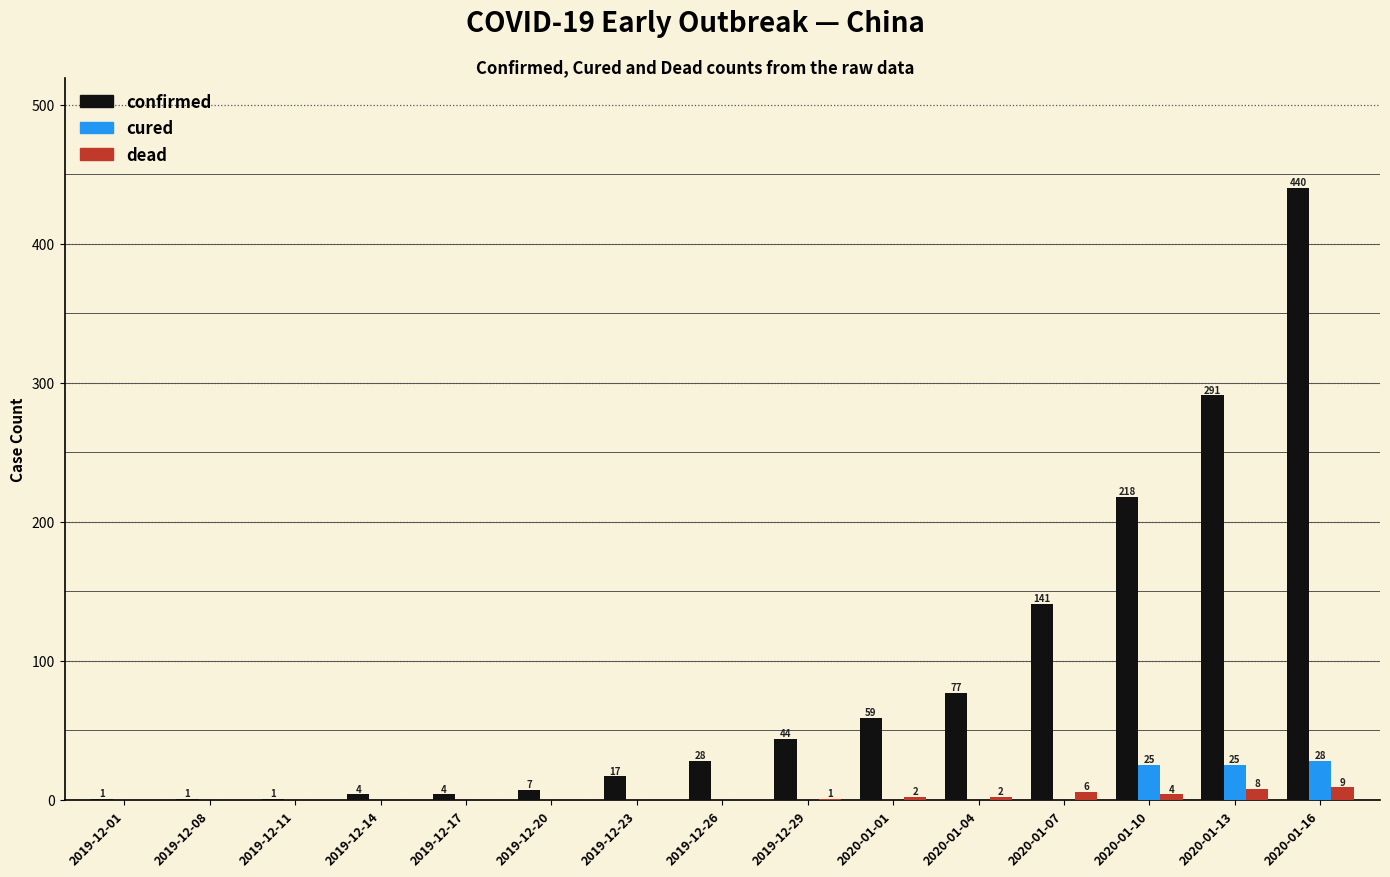

Reading right to left, transcribe all the data shown in this chart.

confirmed: 440	291	218	141	77	59	44	28	17	7	4	4	1	1	1
cured: 28	25	25	0	0	0	0	0	0	0	0	0	0	0	0
dead: 9	8	4	6	2	2	1	0	0	0	0	0	0	0	0